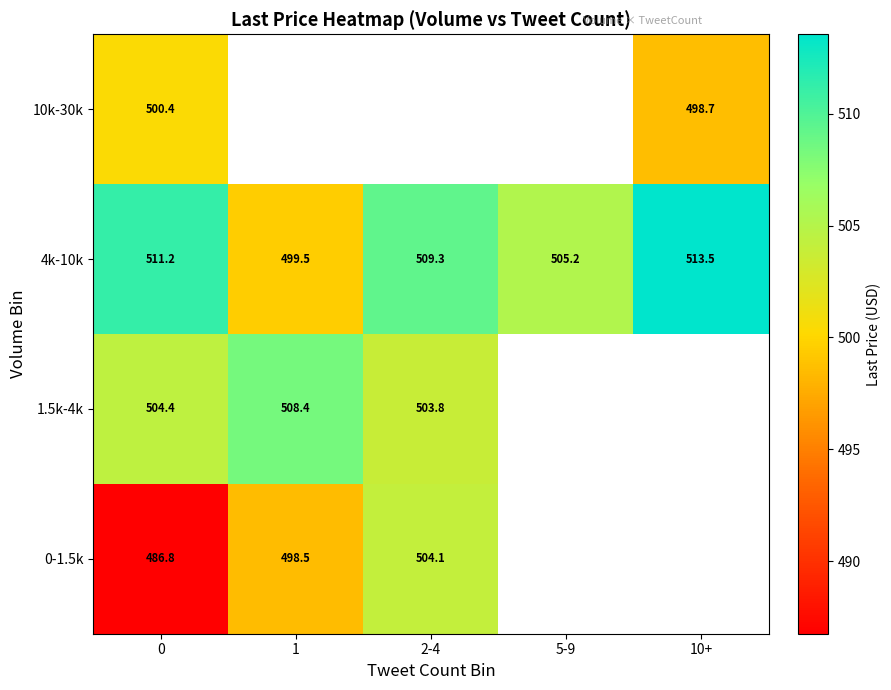

Is it true that 10k-30k equals 498.7 at 10+?

True